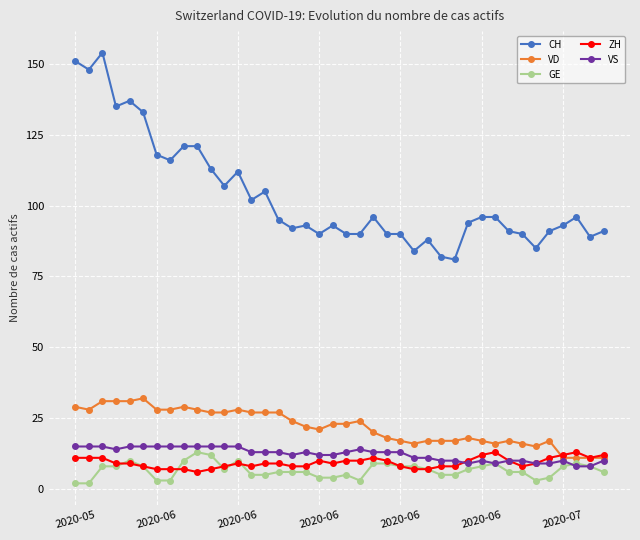

Which series has the largest range (max minus min)?

CH